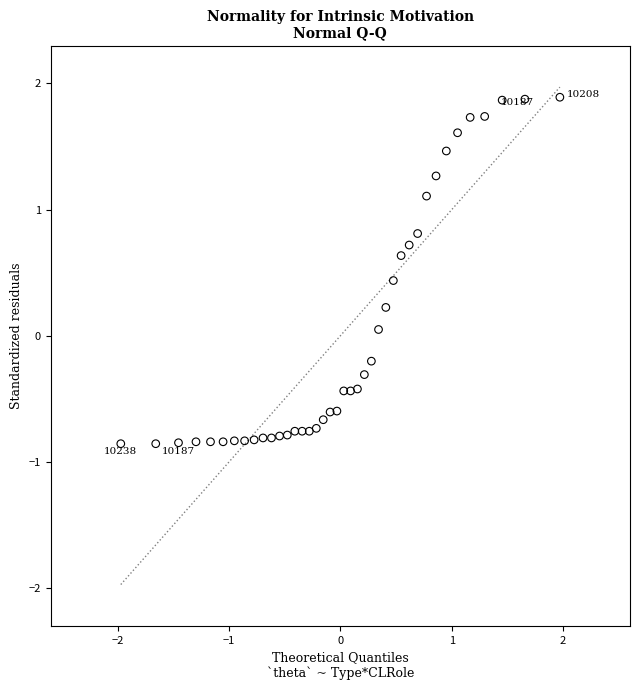

What is the range of X values (max minus min)?

3.9